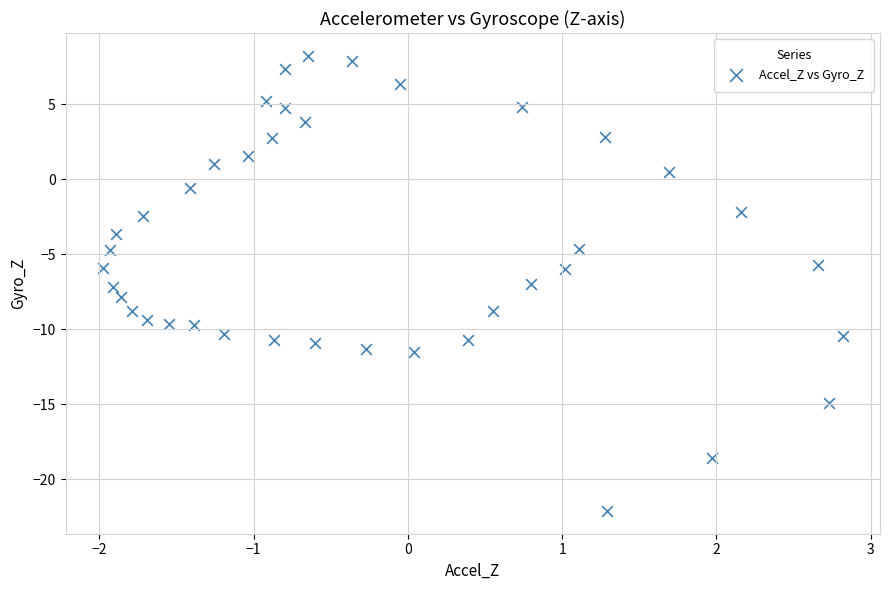

What is the range of Y values (max minus min)?

30.4